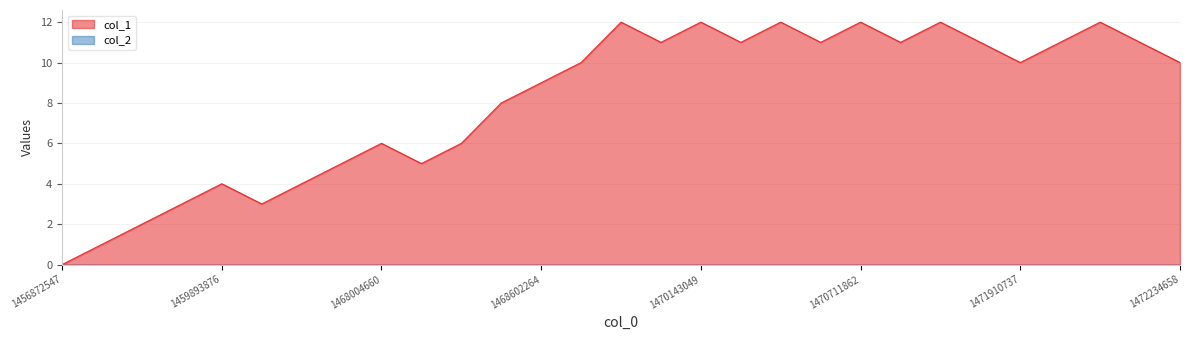

Reading left to right, transcribe all the data shown in this chart.

1456872547=0	1459861443=1	1459865046=2	1459890263=3	1459893876=4	1459897463=3	1464728652=4	1467803044=5	1468004660=6	1468148627=5	1468332248=6	1468339458=8	1468602264=9	1468951449=10	1469124256=12	1470024264=11	1470143049=12	1470236660=11	1470283461=12	1470567871=11	1470711862=12	1470783867=11	1470971055=12	1471907214=11	1471910737=10	1472000650=11	1472083469=12	1472209451=11	1472234658=10